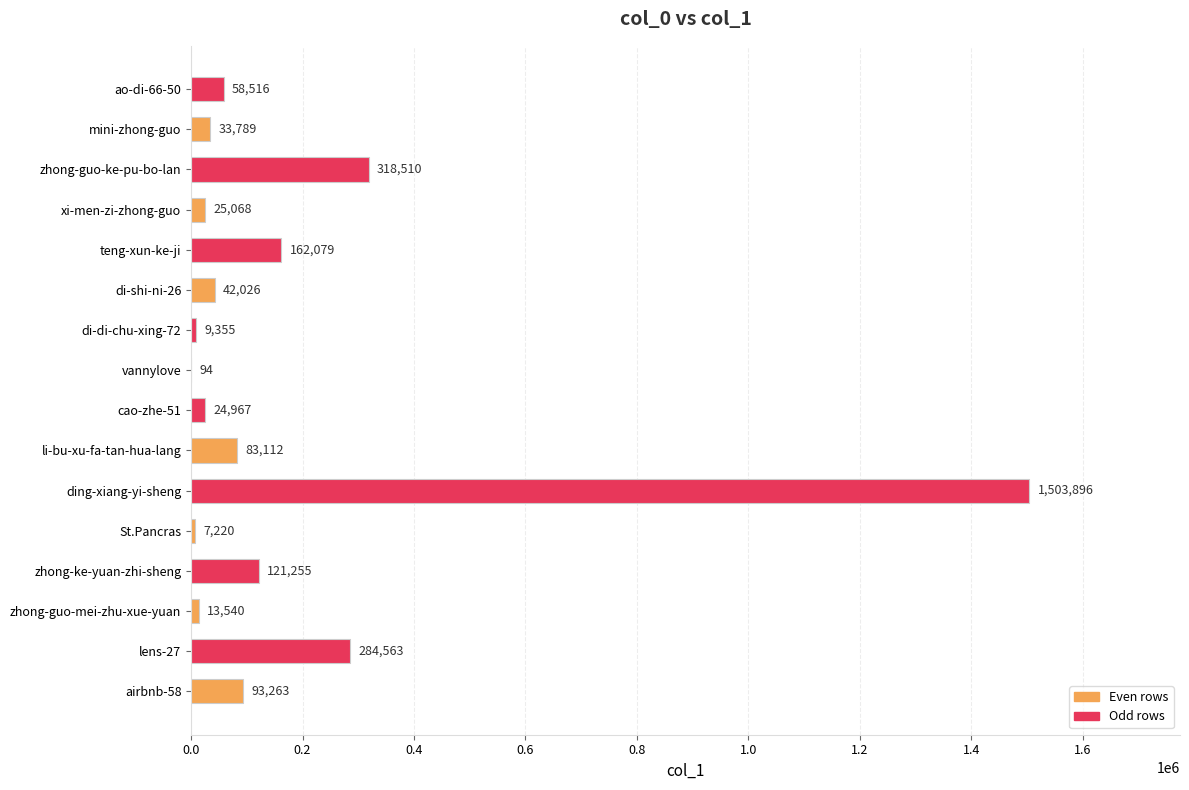

What is the maximum value shown in the chart?

1503896